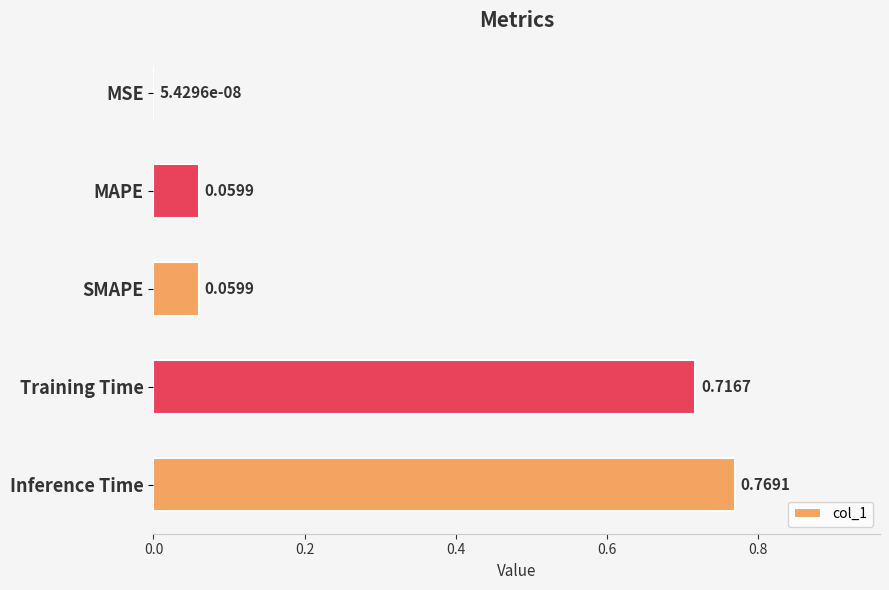

What is the sum of all values?

1.6